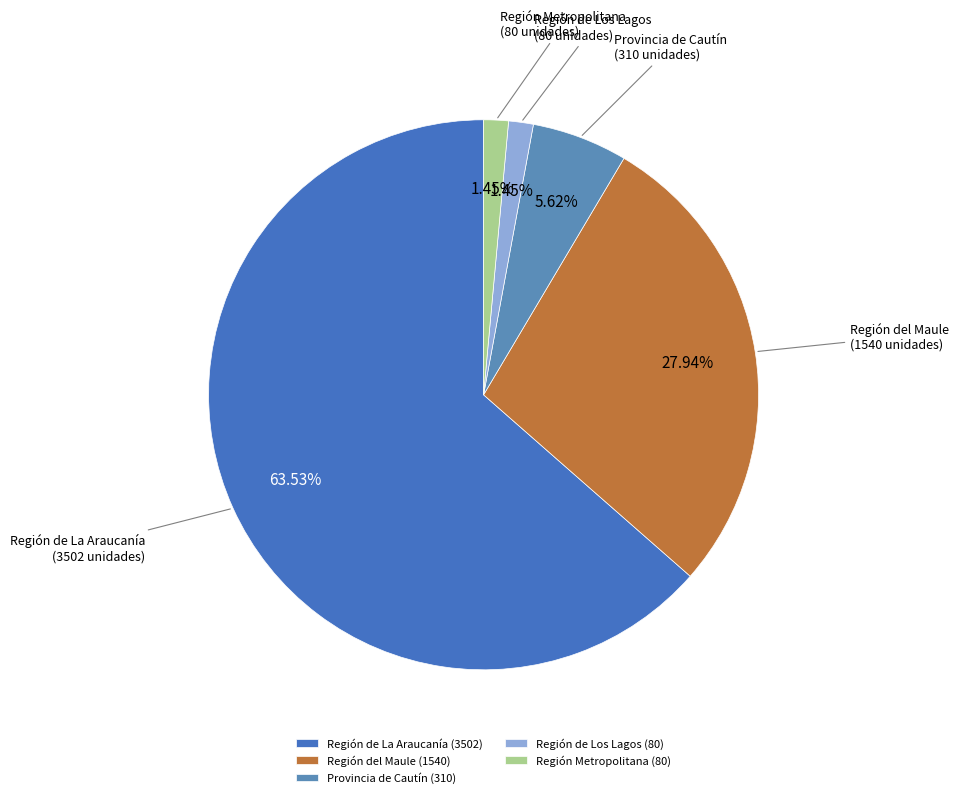

Do Región de La Araucanía and Región del Maule together represent more than half of the pie?

Yes